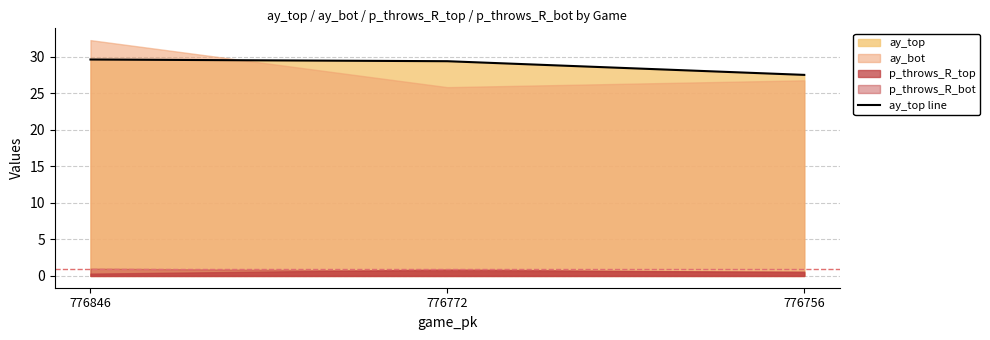

What is the ratio of the value at 776772 to the value at 776846?

1.0